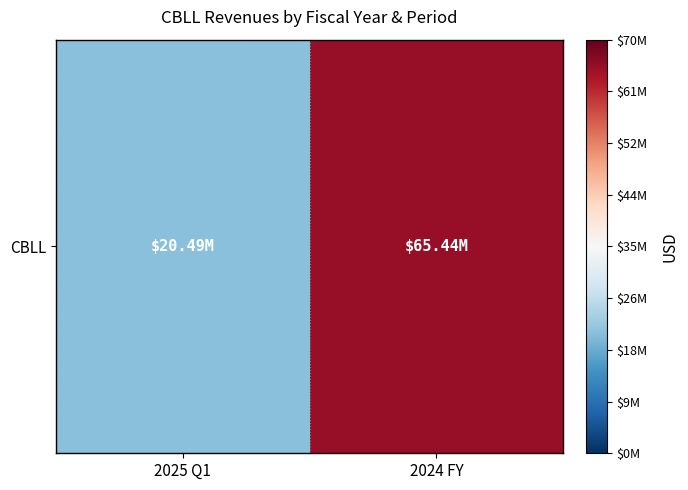

Is it true that the value at 2024 FY is 65444000?

True